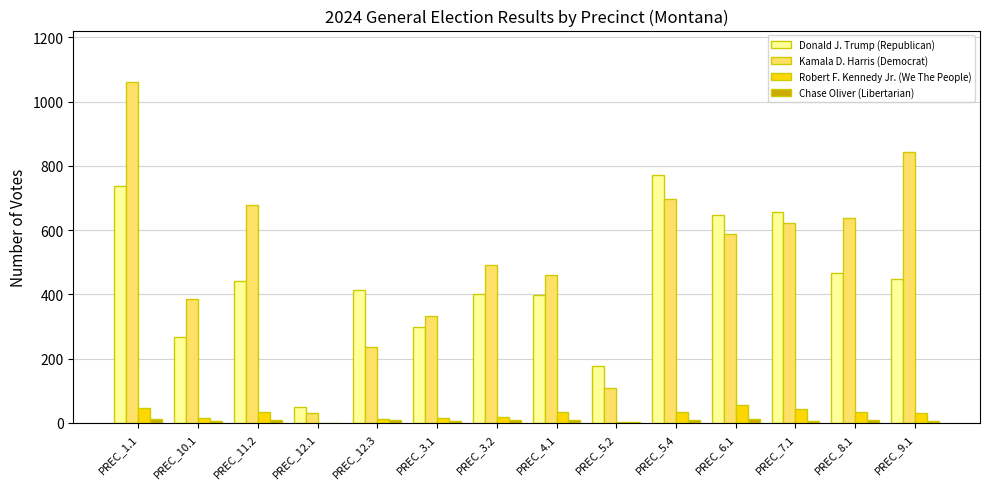

Which series has the largest total across all categories?

Kamala D. Harris (Democrat)